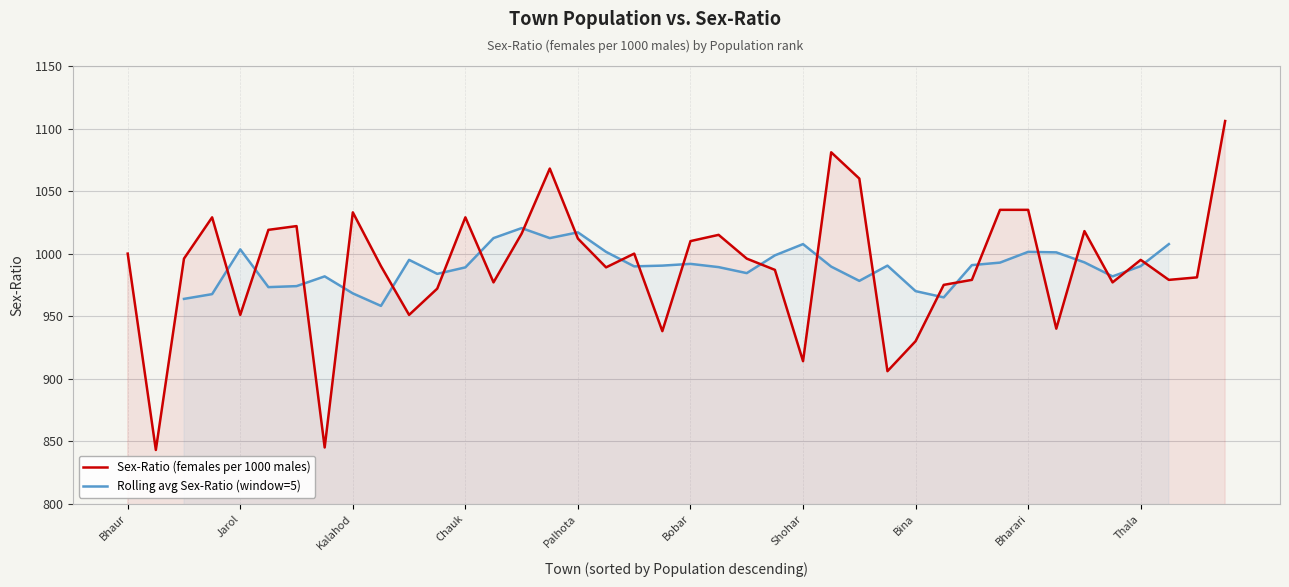

Which has a higher value, Dodhu or Palhota?

Palhota